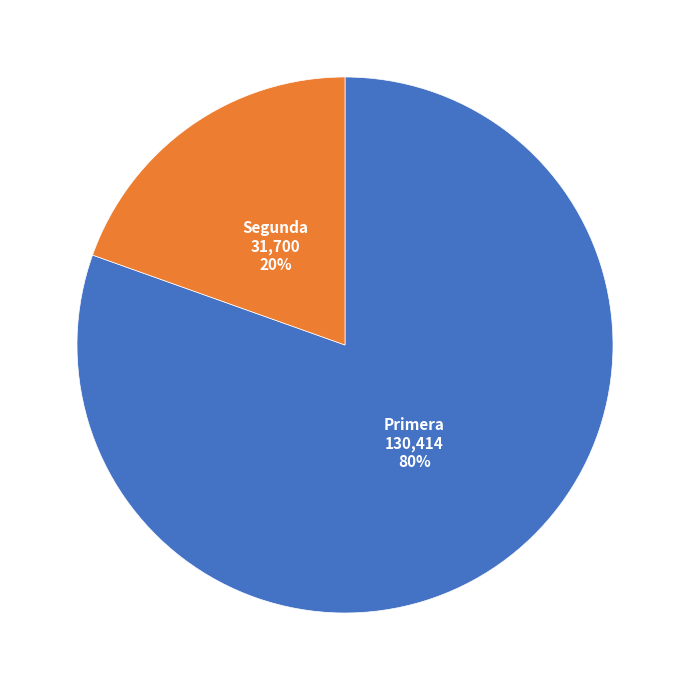

To the nearest percent, what is the average slice percentage?

50%